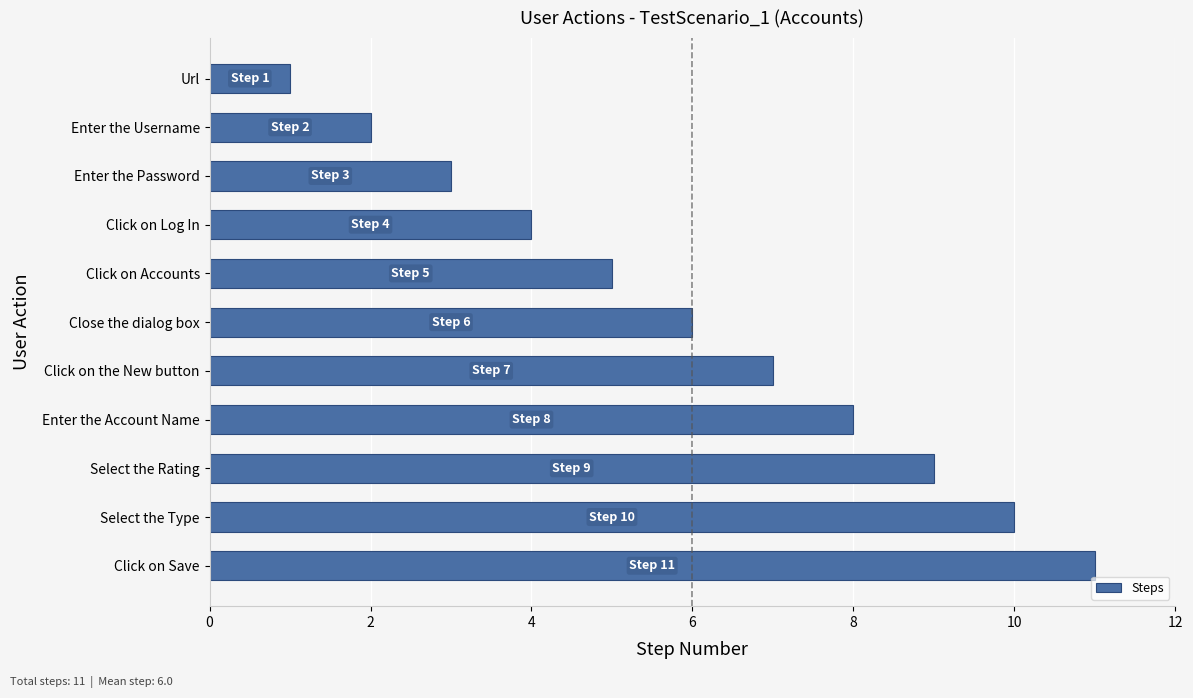

What is the ratio of the value at Enter the Account Name to the value at Close the dialog box?

1.3